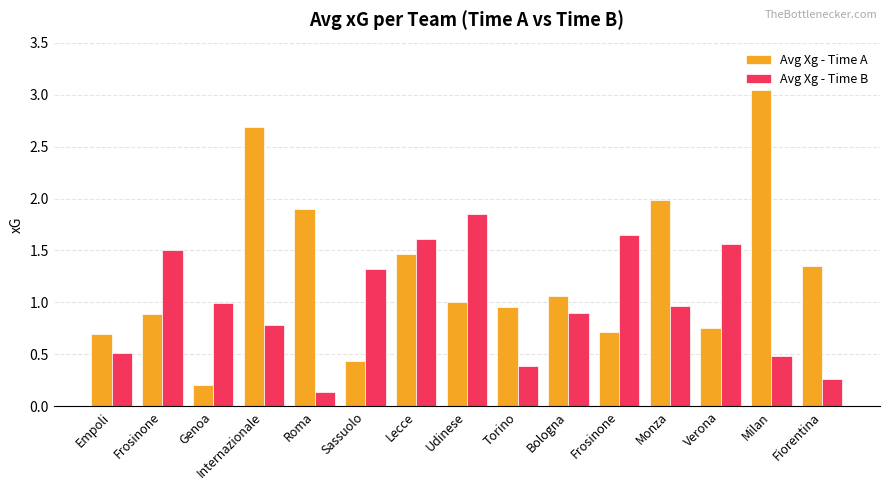

Does the chart contain stacked bars?

No